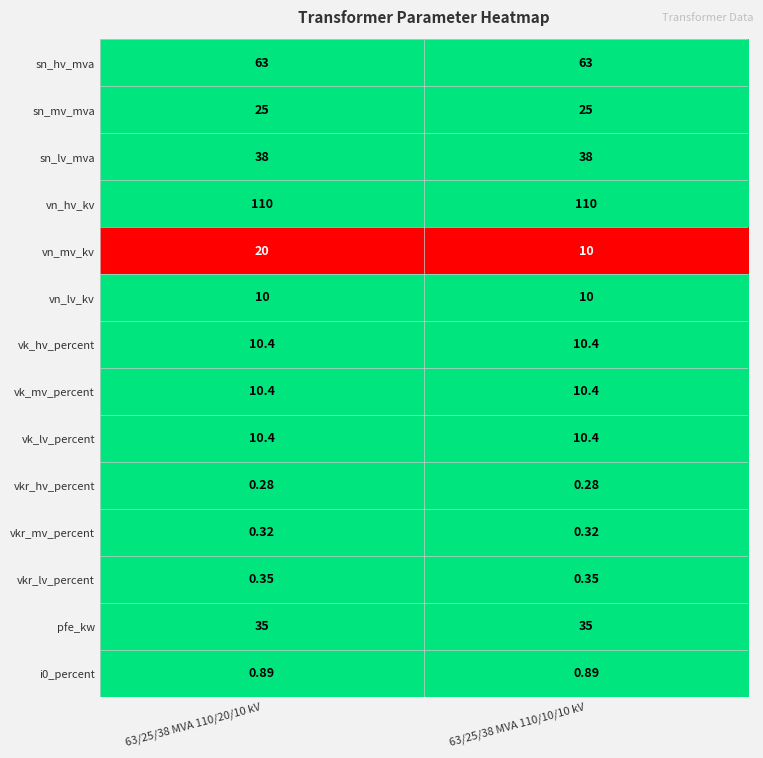

What is the total value across all series at 63/25/38 MVA 110/20/10 kV?

334.0